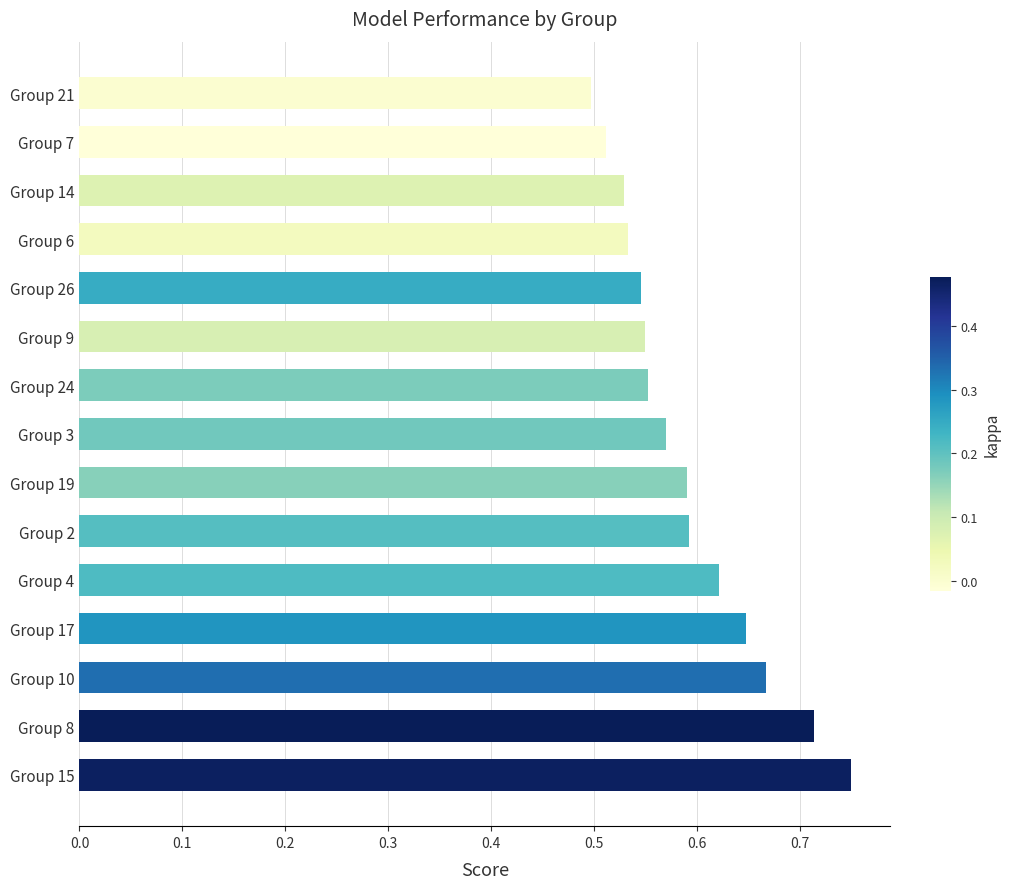

Count the values in the range 0 to 1.

15